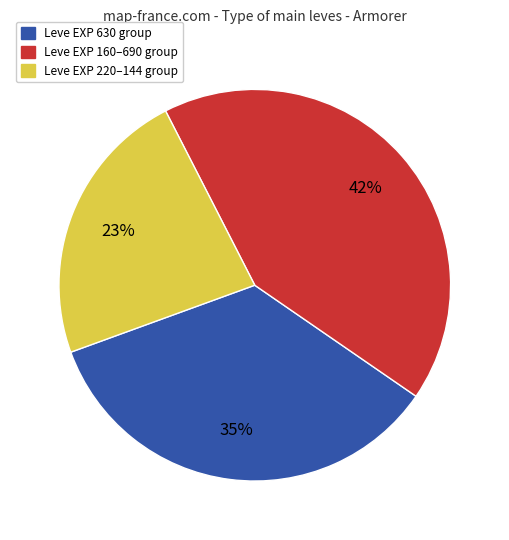

Is there any slice that represents more than half of the pie?

No